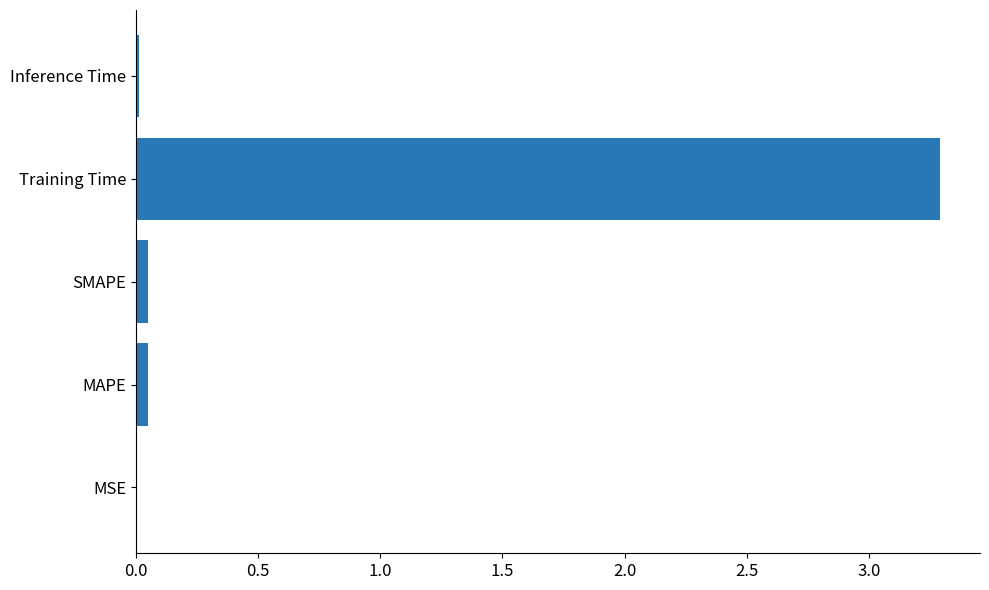

What is the approximate value at Training Time?

3.3